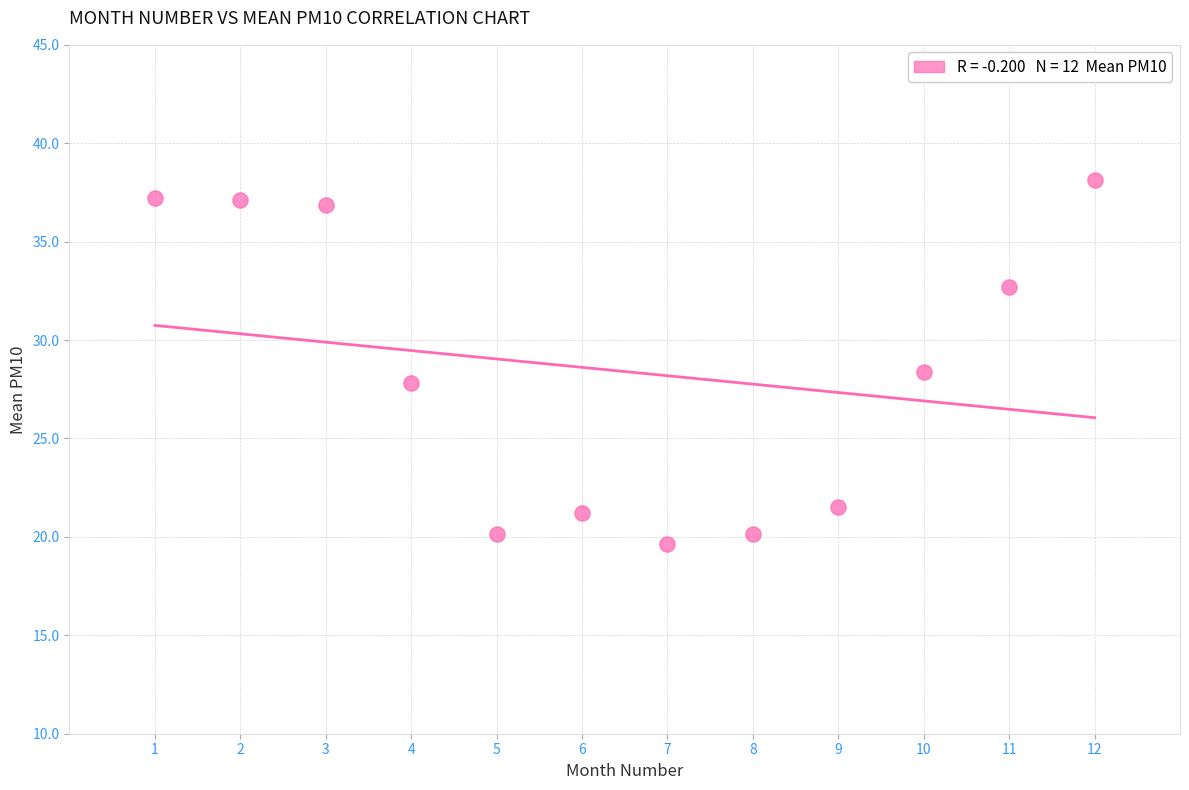

What is the range of Y values (max minus min)?

18.5